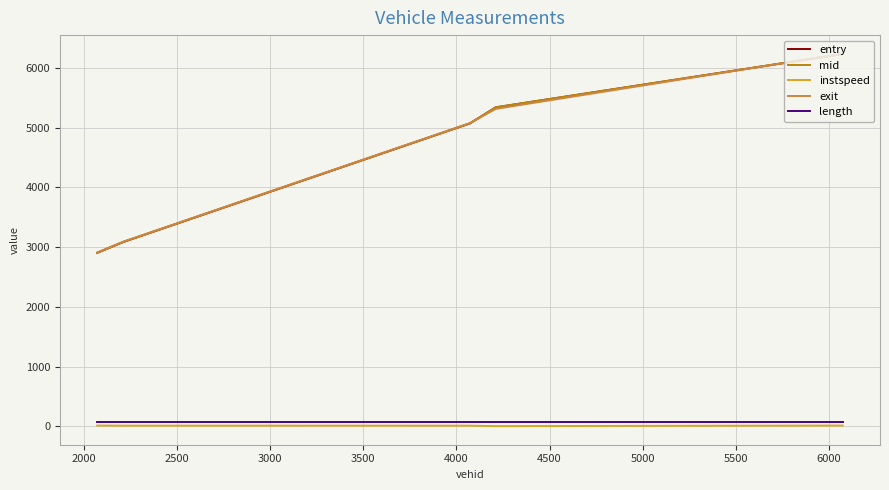

What is the minimum value shown in the chart?

5.0